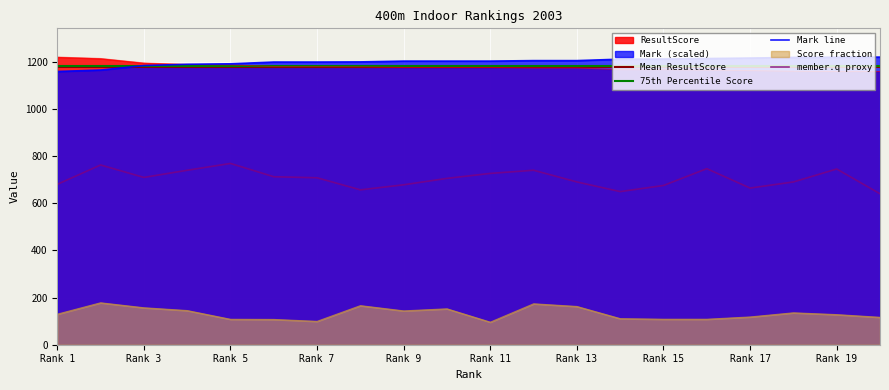

What is the minimum value for Score fraction?

95.7